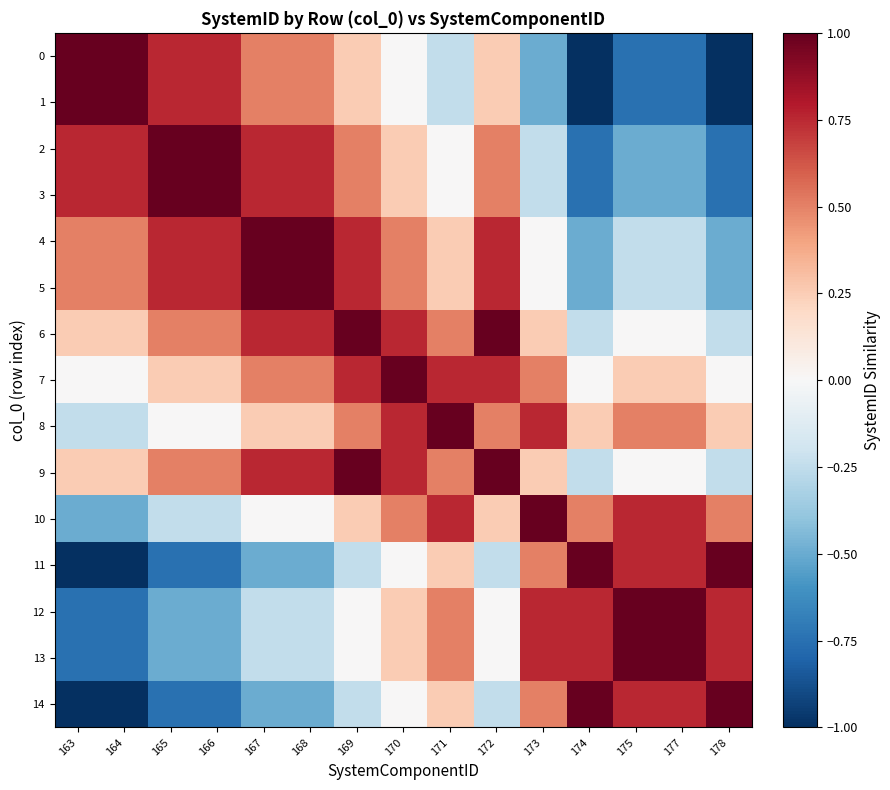

Reading right to left, transcribe all the data shown in this chart.

0: 178=-1.0	177=-0.8	175=-0.8	174=-1.0	173=-0.5	172=0.2	171=-0.2	170=0.0	169=0.2	168=0.5	167=0.5	166=0.8	165=0.8	164=1.0	163=1.0
1: 178=-1.0	177=-0.8	175=-0.8	174=-1.0	173=-0.5	172=0.2	171=-0.2	170=0.0	169=0.2	168=0.5	167=0.5	166=0.8	165=0.8	164=1.0	163=1.0
2: 178=-0.8	177=-0.5	175=-0.5	174=-0.8	173=-0.2	172=0.5	171=0.0	170=0.2	169=0.5	168=0.8	167=0.8	166=1.0	165=1.0	164=0.8	163=0.8
3: 178=-0.8	177=-0.5	175=-0.5	174=-0.8	173=-0.2	172=0.5	171=0.0	170=0.2	169=0.5	168=0.8	167=0.8	166=1.0	165=1.0	164=0.8	163=0.8
4: 178=-0.5	177=-0.2	175=-0.2	174=-0.5	173=0.0	172=0.8	171=0.2	170=0.5	169=0.8	168=1.0	167=1.0	166=0.8	165=0.8	164=0.5	163=0.5
5: 178=-0.5	177=-0.2	175=-0.2	174=-0.5	173=0.0	172=0.8	171=0.2	170=0.5	169=0.8	168=1.0	167=1.0	166=0.8	165=0.8	164=0.5	163=0.5
6: 178=-0.2	177=0.0	175=0.0	174=-0.2	173=0.2	172=1.0	171=0.5	170=0.8	169=1.0	168=0.8	167=0.8	166=0.5	165=0.5	164=0.2	163=0.2
7: 178=0.0	177=0.2	175=0.2	174=0.0	173=0.5	172=0.8	171=0.8	170=1.0	169=0.8	168=0.5	167=0.5	166=0.2	165=0.2	164=0.0	163=0.0
8: 178=0.2	177=0.5	175=0.5	174=0.2	173=0.8	172=0.5	171=1.0	170=0.8	169=0.5	168=0.2	167=0.2	166=0.0	165=0.0	164=-0.2	163=-0.2
9: 178=-0.2	177=0.0	175=0.0	174=-0.2	173=0.2	172=1.0	171=0.5	170=0.8	169=1.0	168=0.8	167=0.8	166=0.5	165=0.5	164=0.2	163=0.2
10: 178=0.5	177=0.8	175=0.8	174=0.5	173=1.0	172=0.2	171=0.8	170=0.5	169=0.2	168=0.0	167=0.0	166=-0.2	165=-0.2	164=-0.5	163=-0.5
11: 178=1.0	177=0.8	175=0.8	174=1.0	173=0.5	172=-0.2	171=0.2	170=0.0	169=-0.2	168=-0.5	167=-0.5	166=-0.8	165=-0.8	164=-1.0	163=-1.0
12: 178=0.8	177=1.0	175=1.0	174=0.8	173=0.8	172=0.0	171=0.5	170=0.2	169=0.0	168=-0.2	167=-0.2	166=-0.5	165=-0.5	164=-0.8	163=-0.8
13: 178=0.8	177=1.0	175=1.0	174=0.8	173=0.8	172=0.0	171=0.5	170=0.2	169=0.0	168=-0.2	167=-0.2	166=-0.5	165=-0.5	164=-0.8	163=-0.8
14: 178=1.0	177=0.8	175=0.8	174=1.0	173=0.5	172=-0.2	171=0.2	170=0.0	169=-0.2	168=-0.5	167=-0.5	166=-0.8	165=-0.8	164=-1.0	163=-1.0